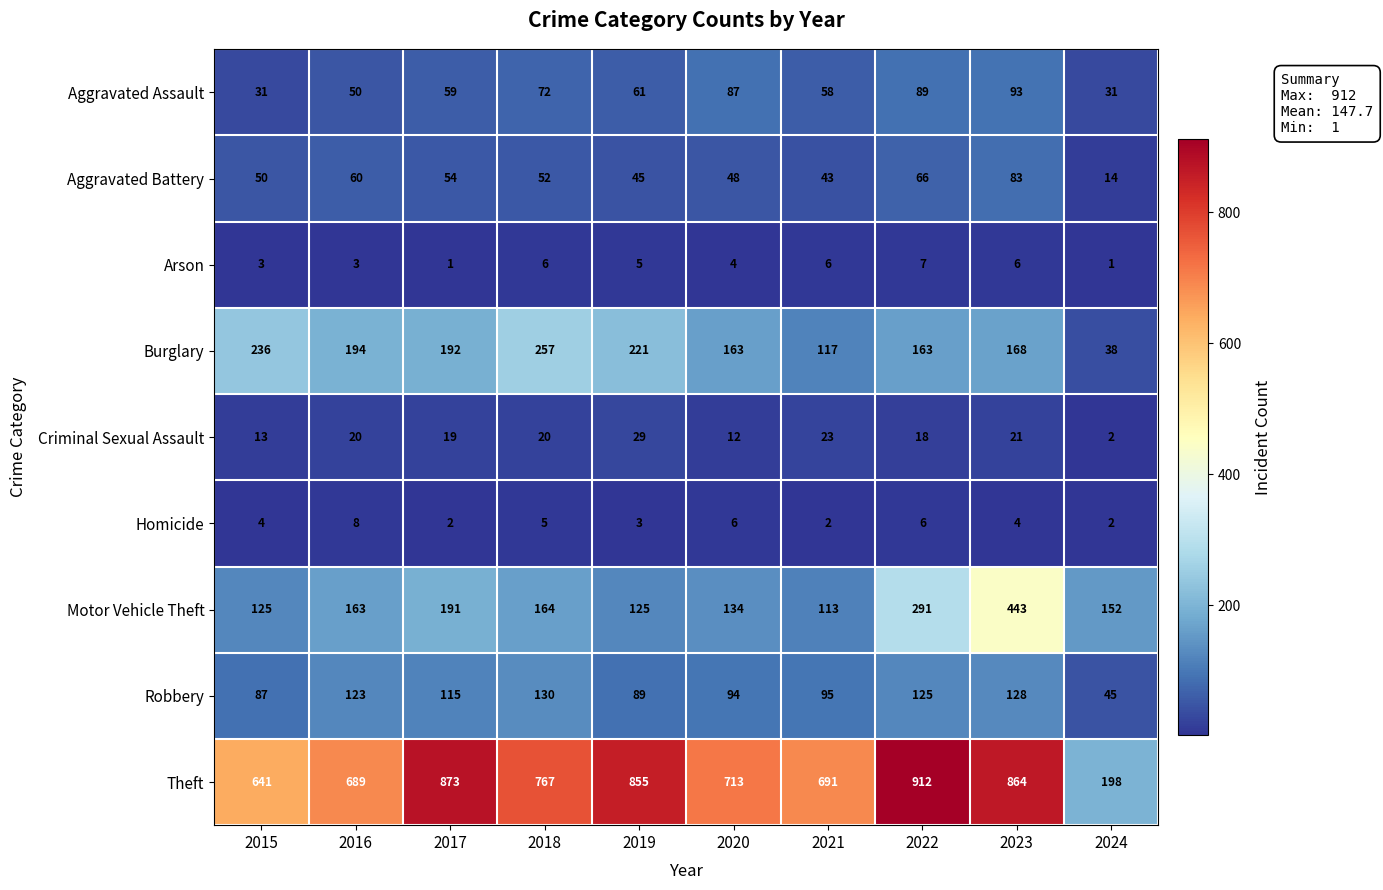

At which category is the sum across all series the highest?

2023